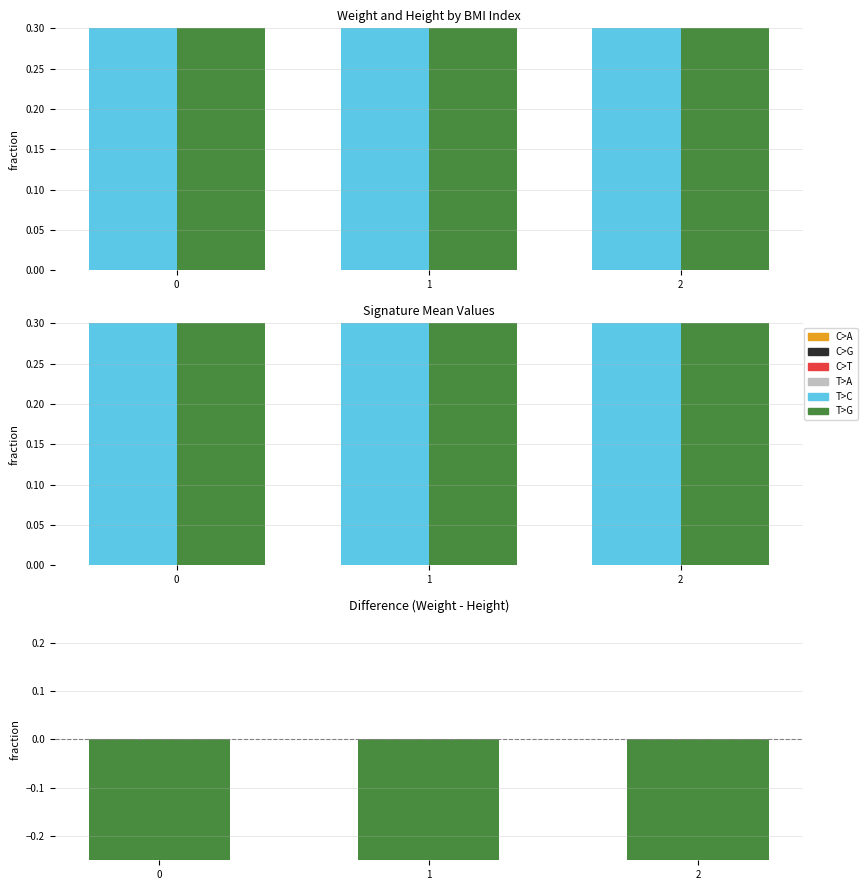

Rank the series by their maximum value, from lowest to highest.

Difference, Weight, Height